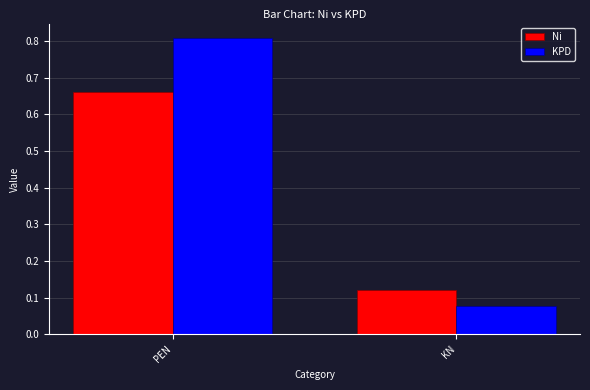

At PEN, list the series in order from largest to smallest.

KPD, Ni